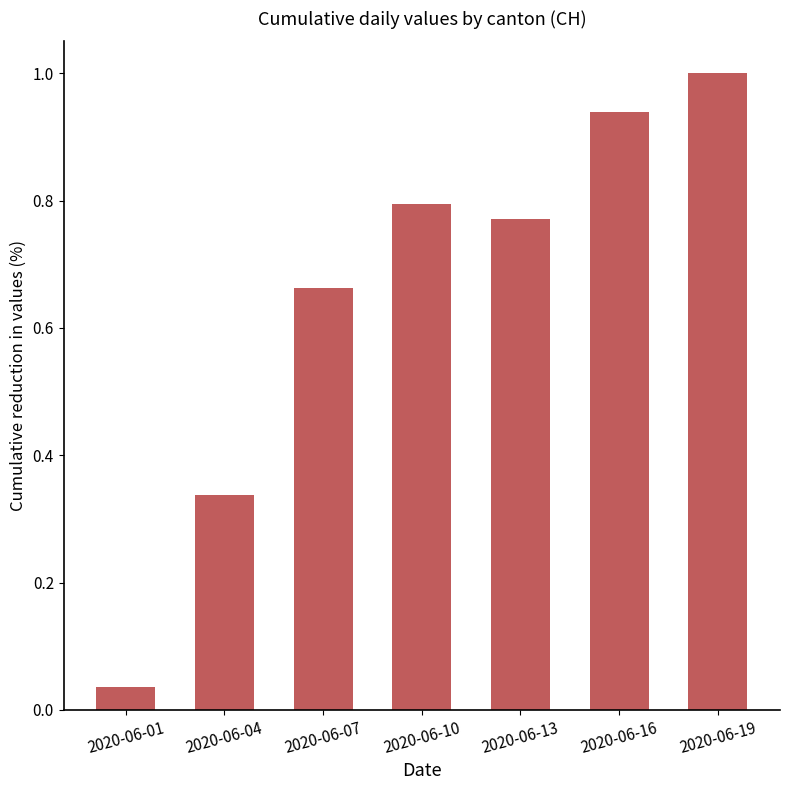

List the labels in order of value, smallest first.

2020-06-01, 2020-06-04, 2020-06-07, 2020-06-13, 2020-06-10, 2020-06-16, 2020-06-19